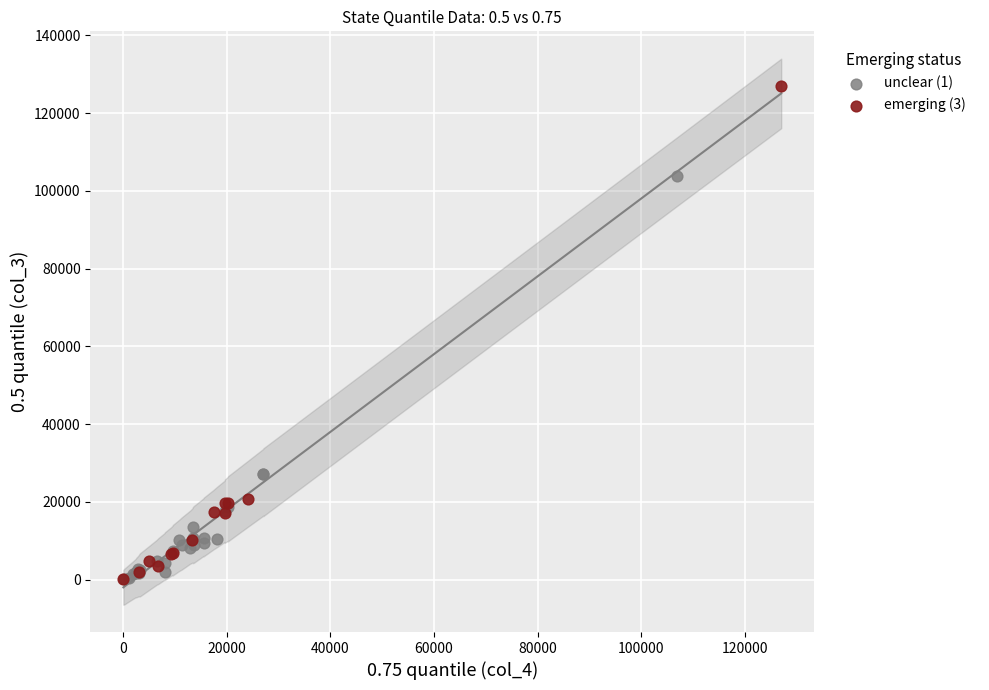

Which series contains the highest Y value?

emerging (3)